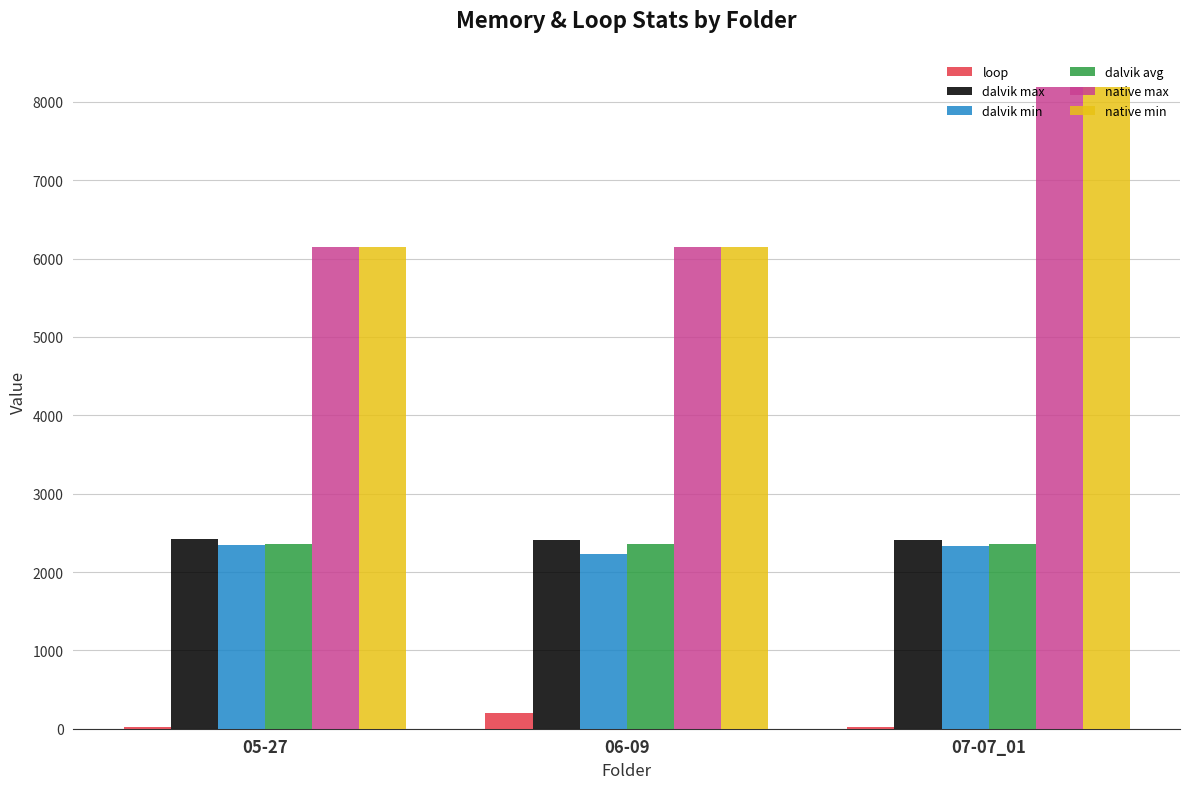

What is the sum of all native min values?

20480